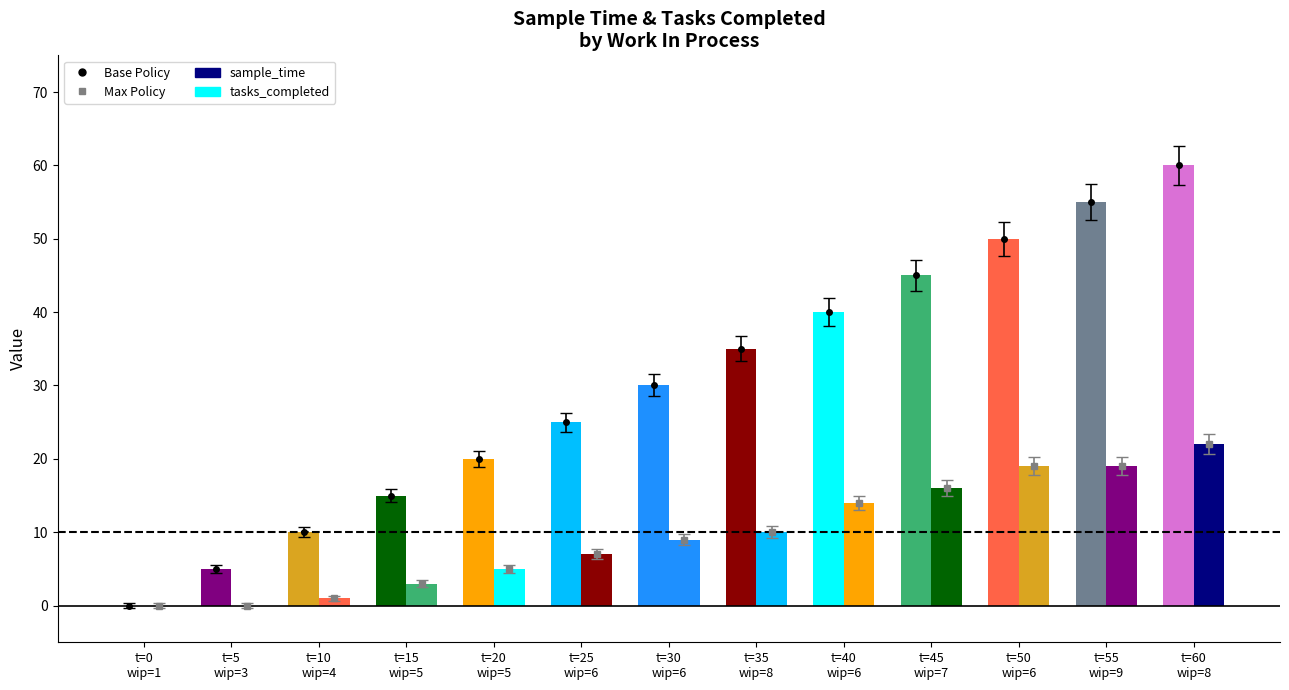

Between t=5
wip=3 and t=10
wip=4, which is larger?

t=10
wip=4